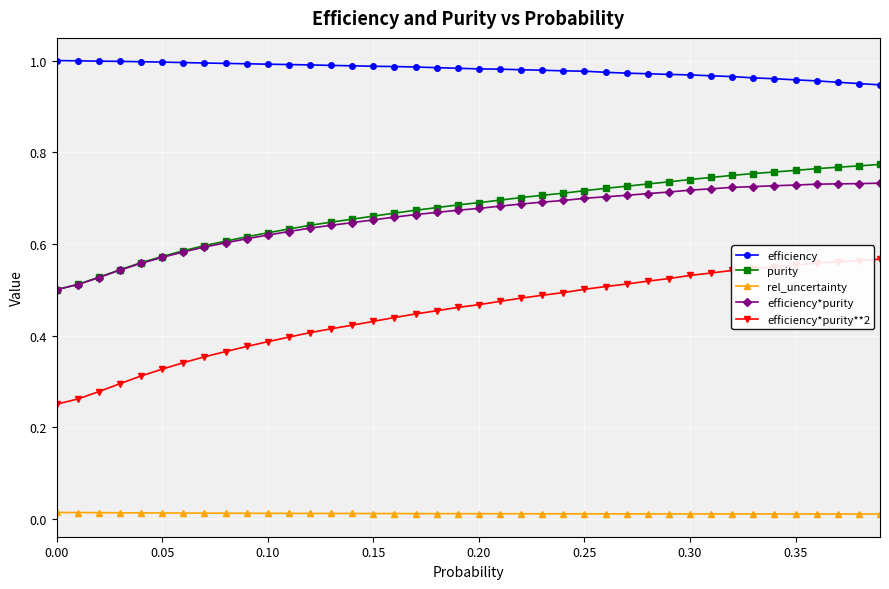

Which series has the largest total across all categories?

efficiency